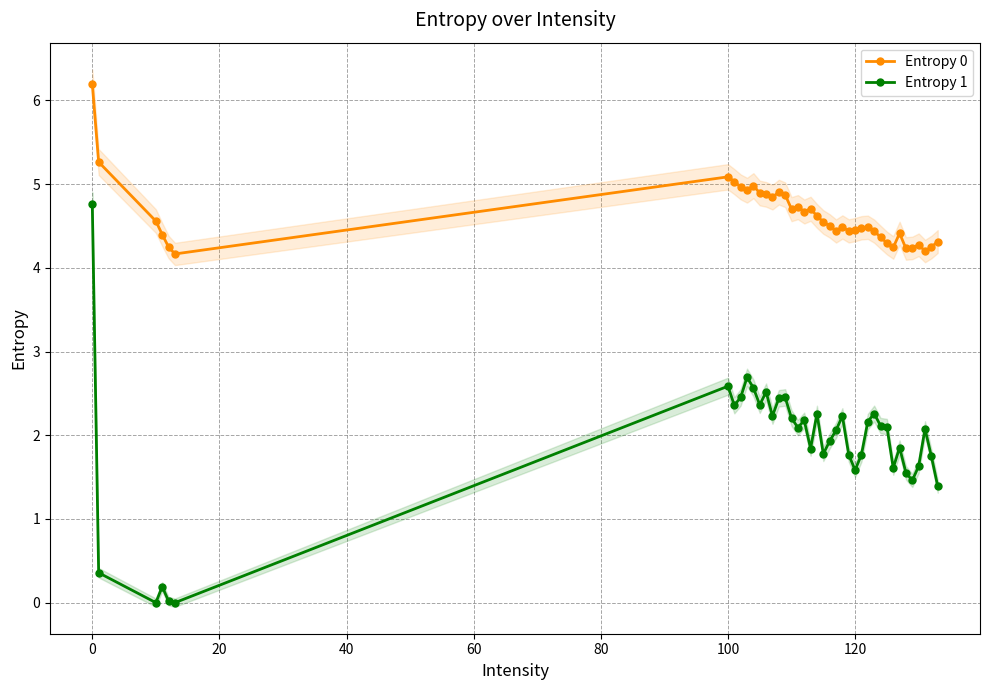

True or false: Entropy 0 has more than 2 points higher than both neighbors.

True